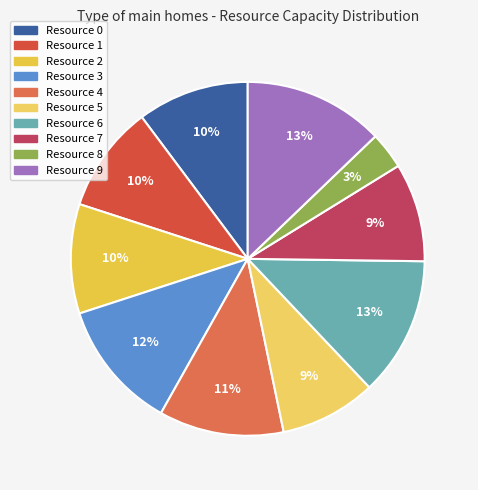

To the nearest percent, what percentage of the pie is Resource 0?

10%